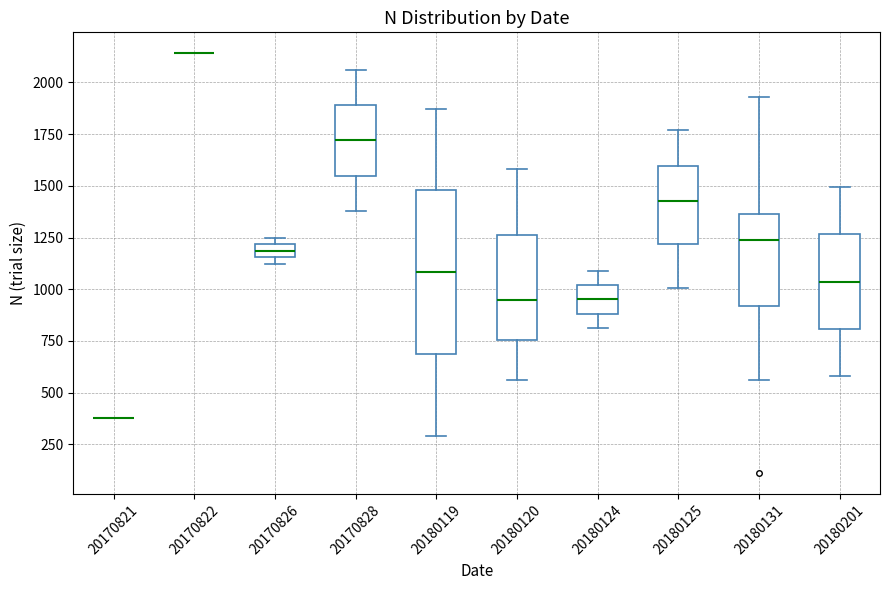

Which box is the tallest, from its lower edge to its upper edge?

20180119